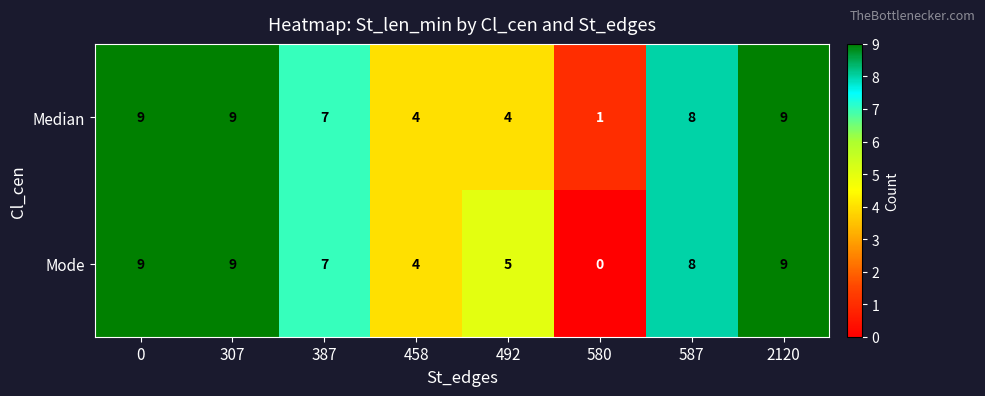

Which series has the largest range (max minus min)?

Mode